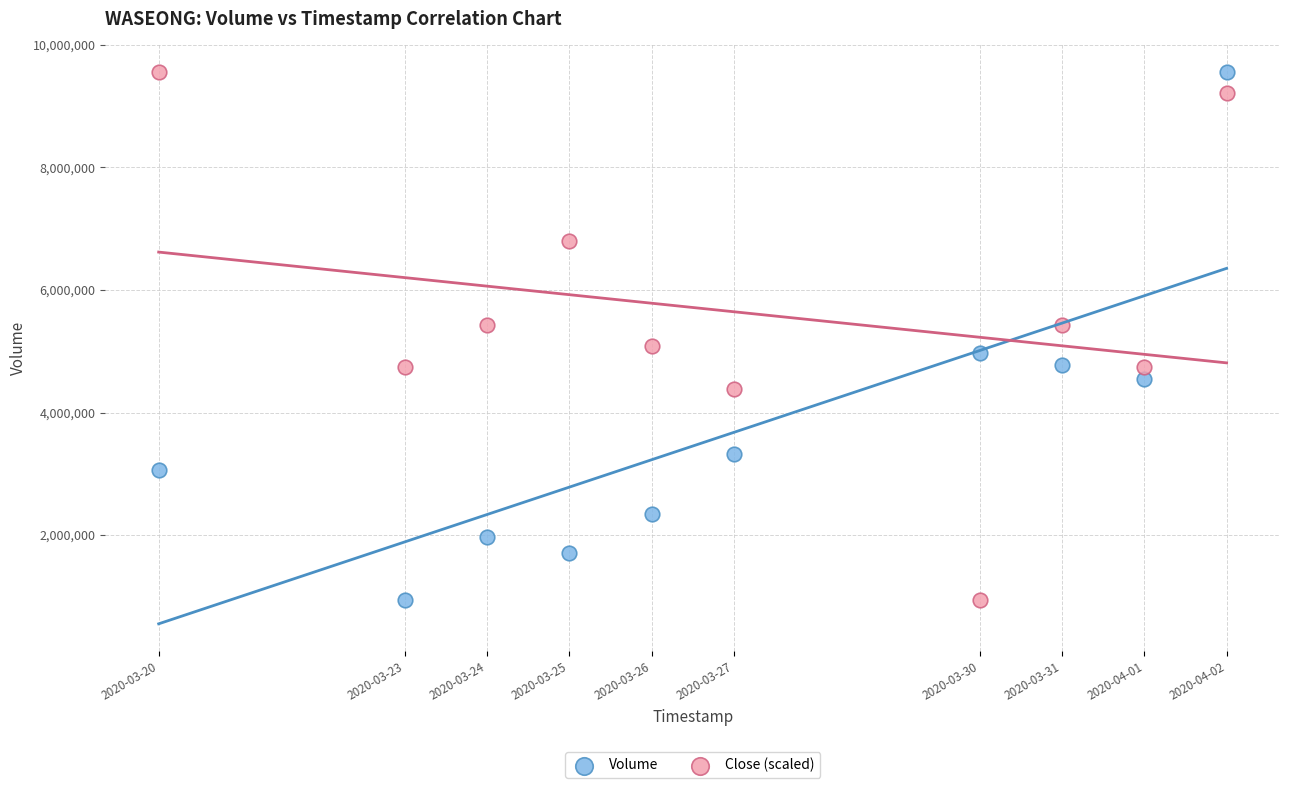

What is the X range (max minus min) for the scatter plot?

1123200.0